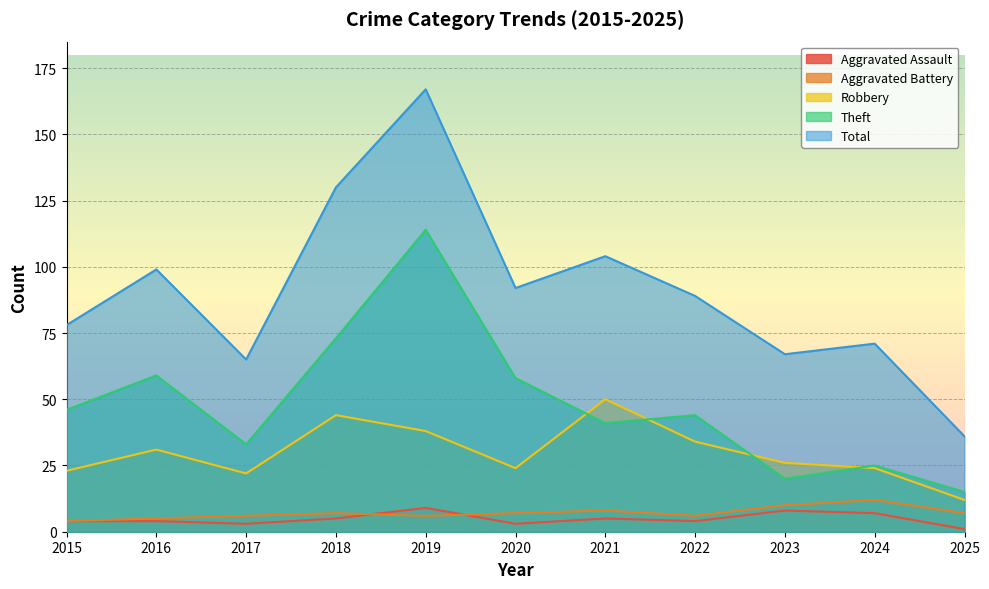

What is the value of the Robbery point at the 11th from the left?

12